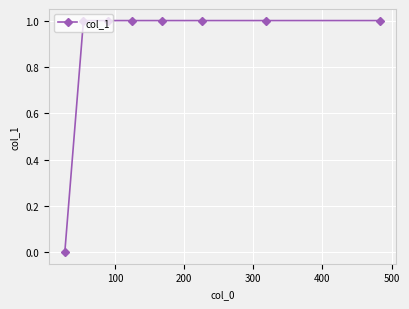

What is the sum of all values?

7